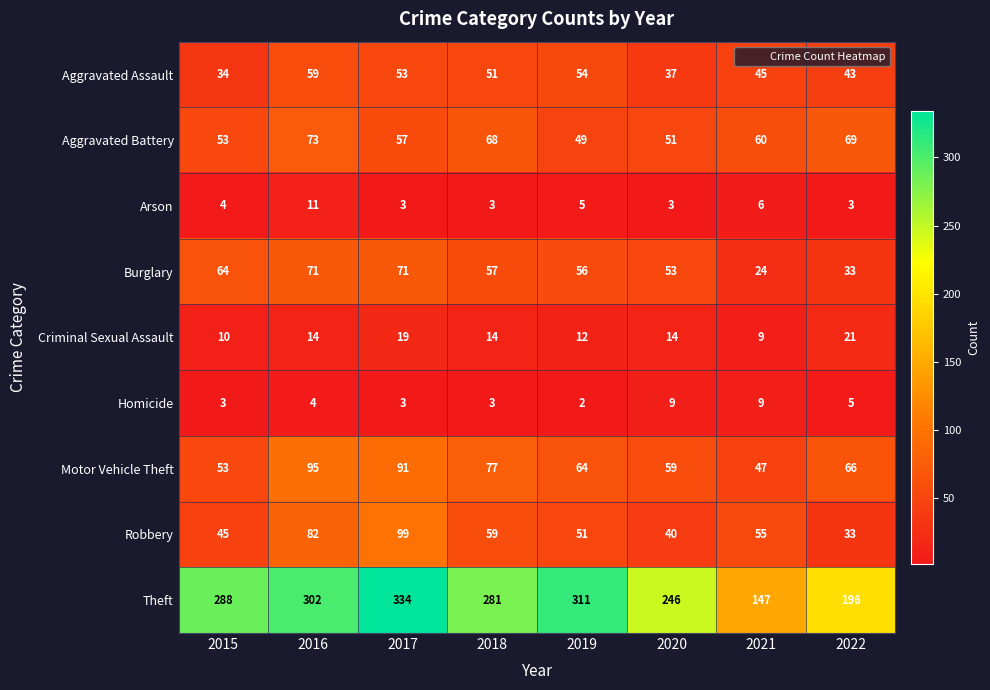

Where does the Burglary series first go above 57?

2015